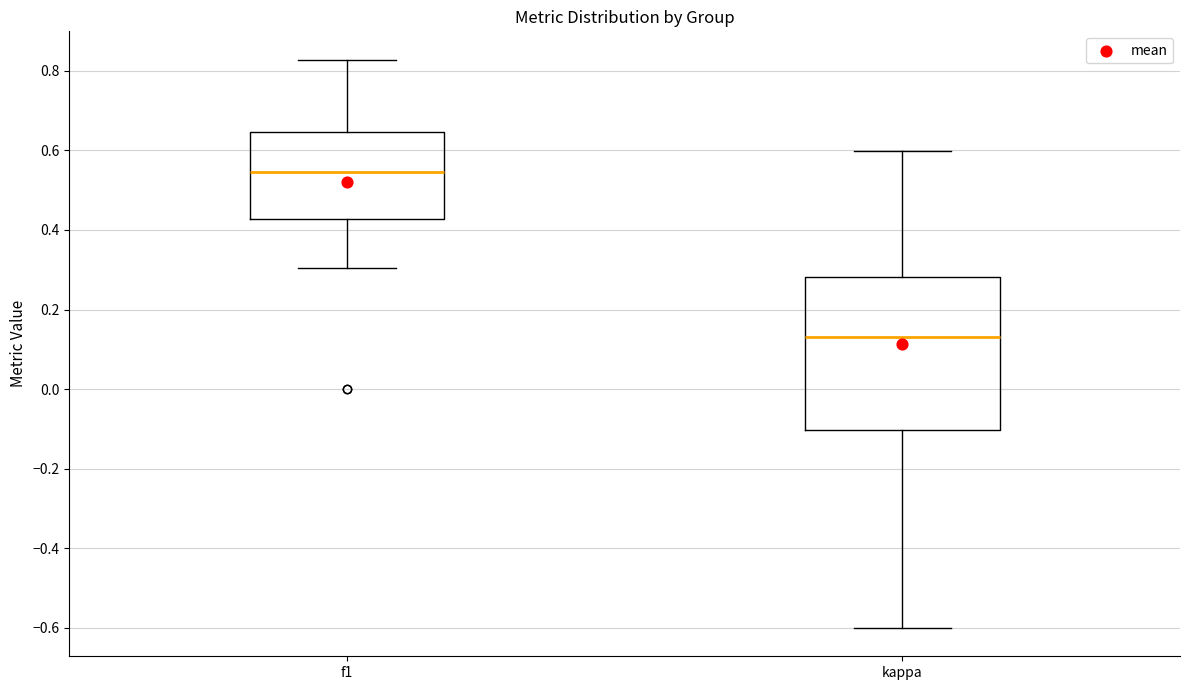

Which box's median line is the lowest?

kappa